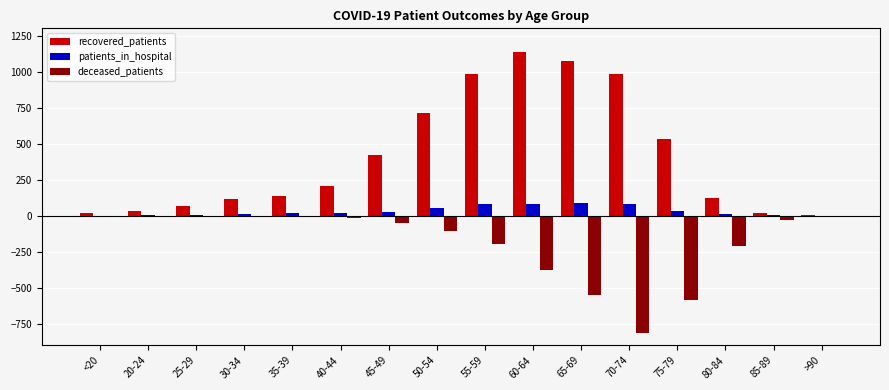

Which series has the largest total across all categories?

recovered_patients